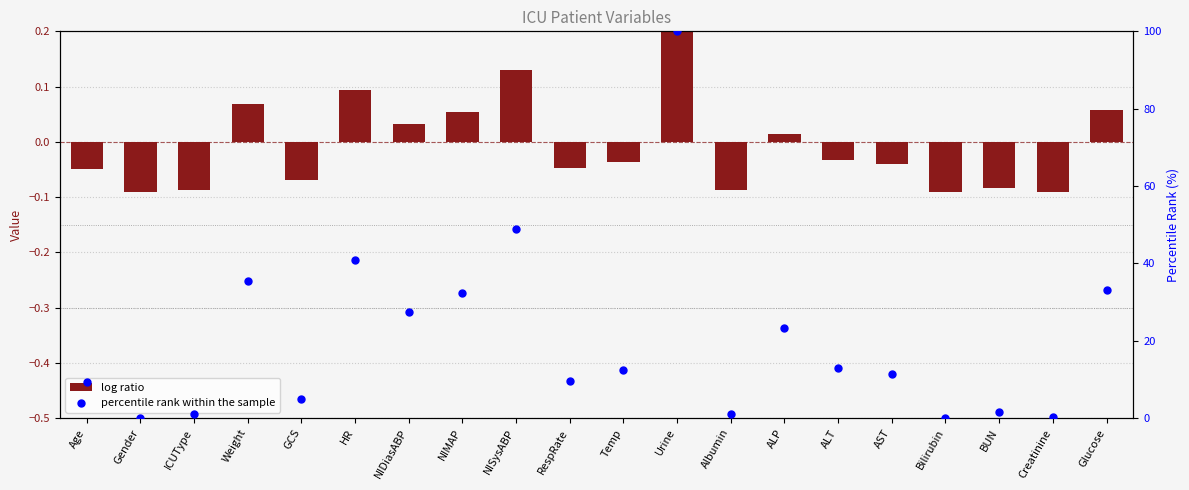

Which series contains the highest Y value?

percentile rank within the sample